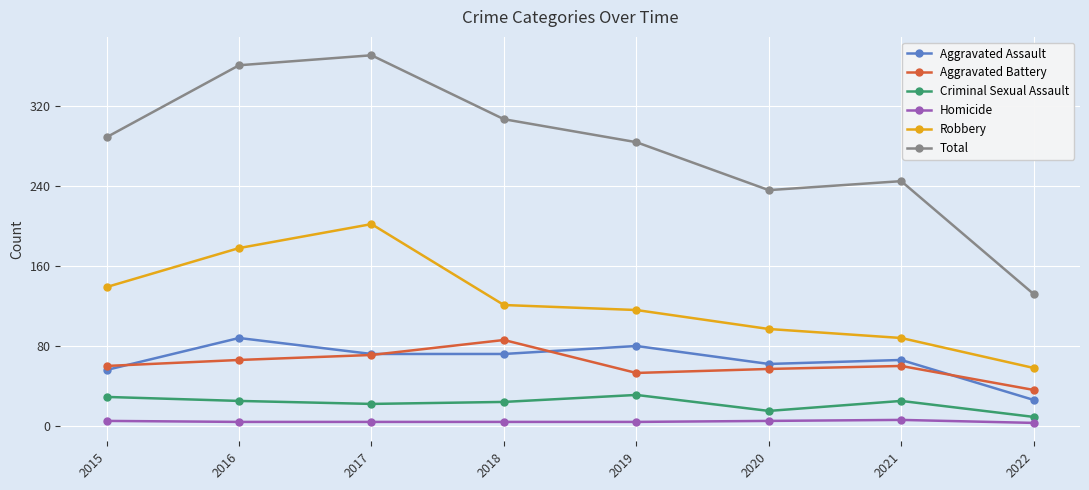

What is the highest value of the Criminal Sexual Assault series?

31